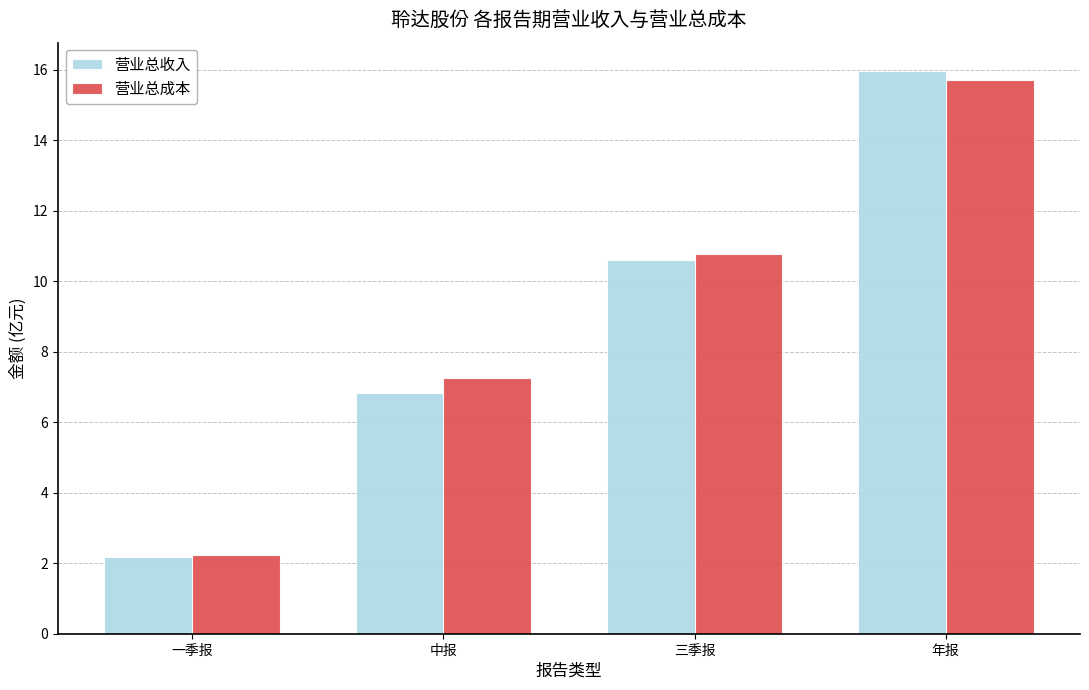

What is the spread (max minus min) of values at 三季报?

0.2